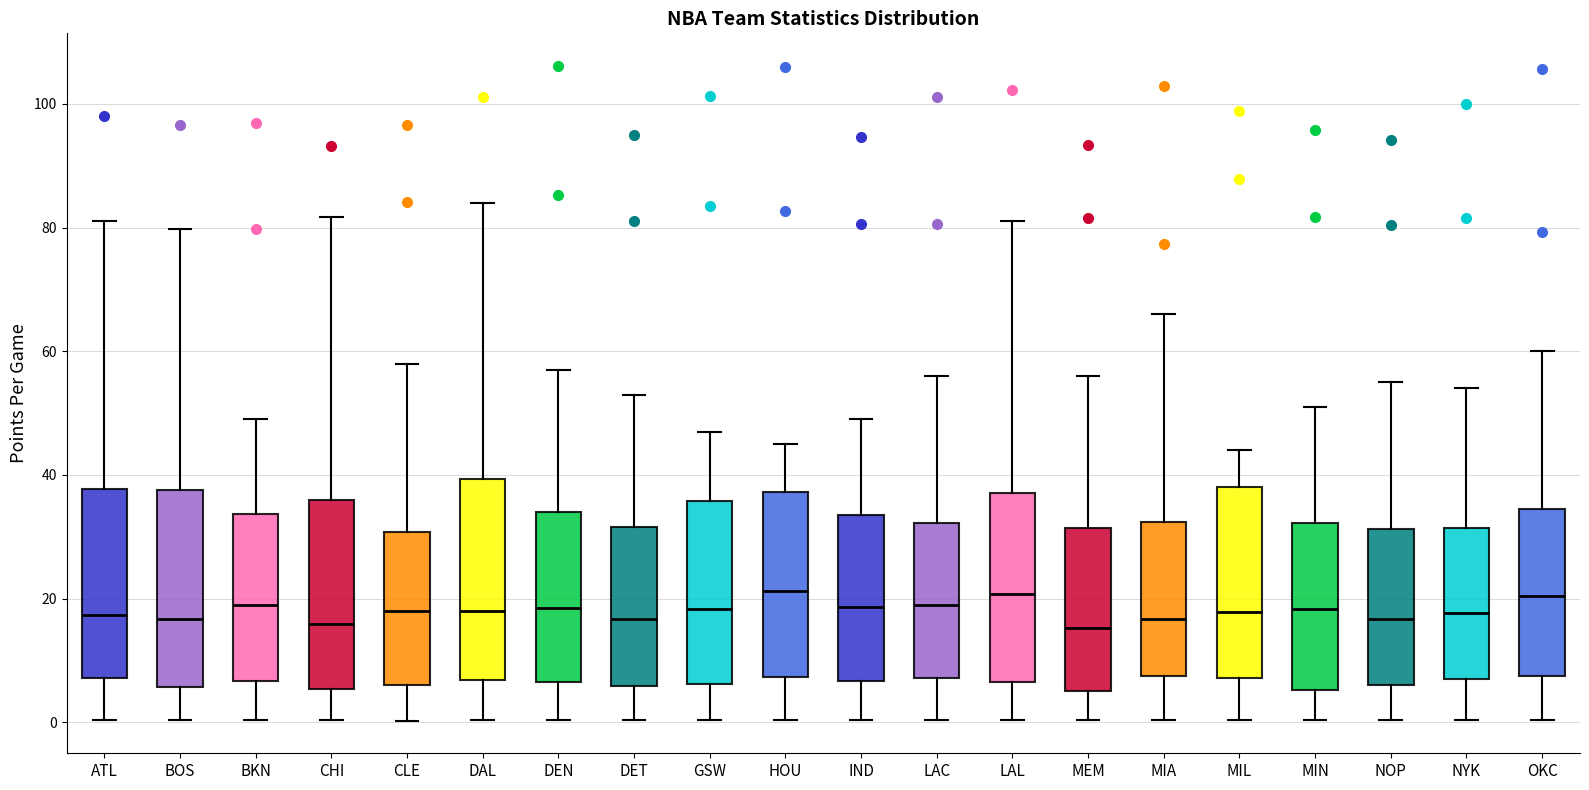

Where is the lower edge of the box for ATL on the y-axis? The values are not printed on the chart, so give them approximately, as read against the axis.

8